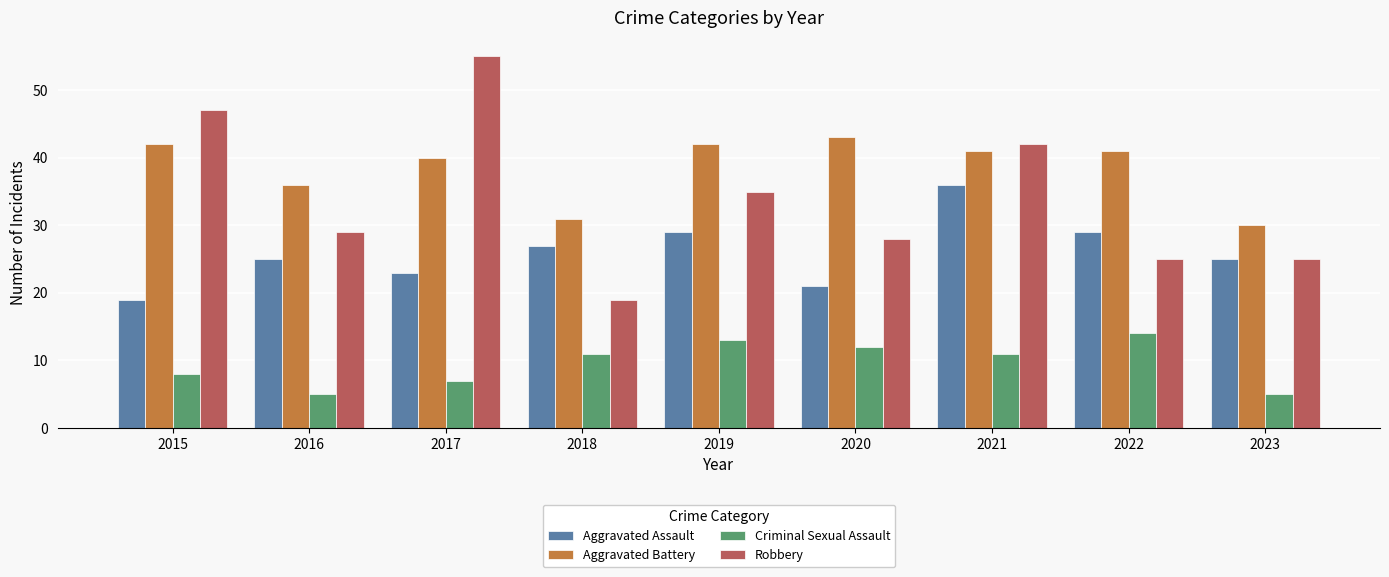

At which label does Aggravated Battery reach its minimum?

2023